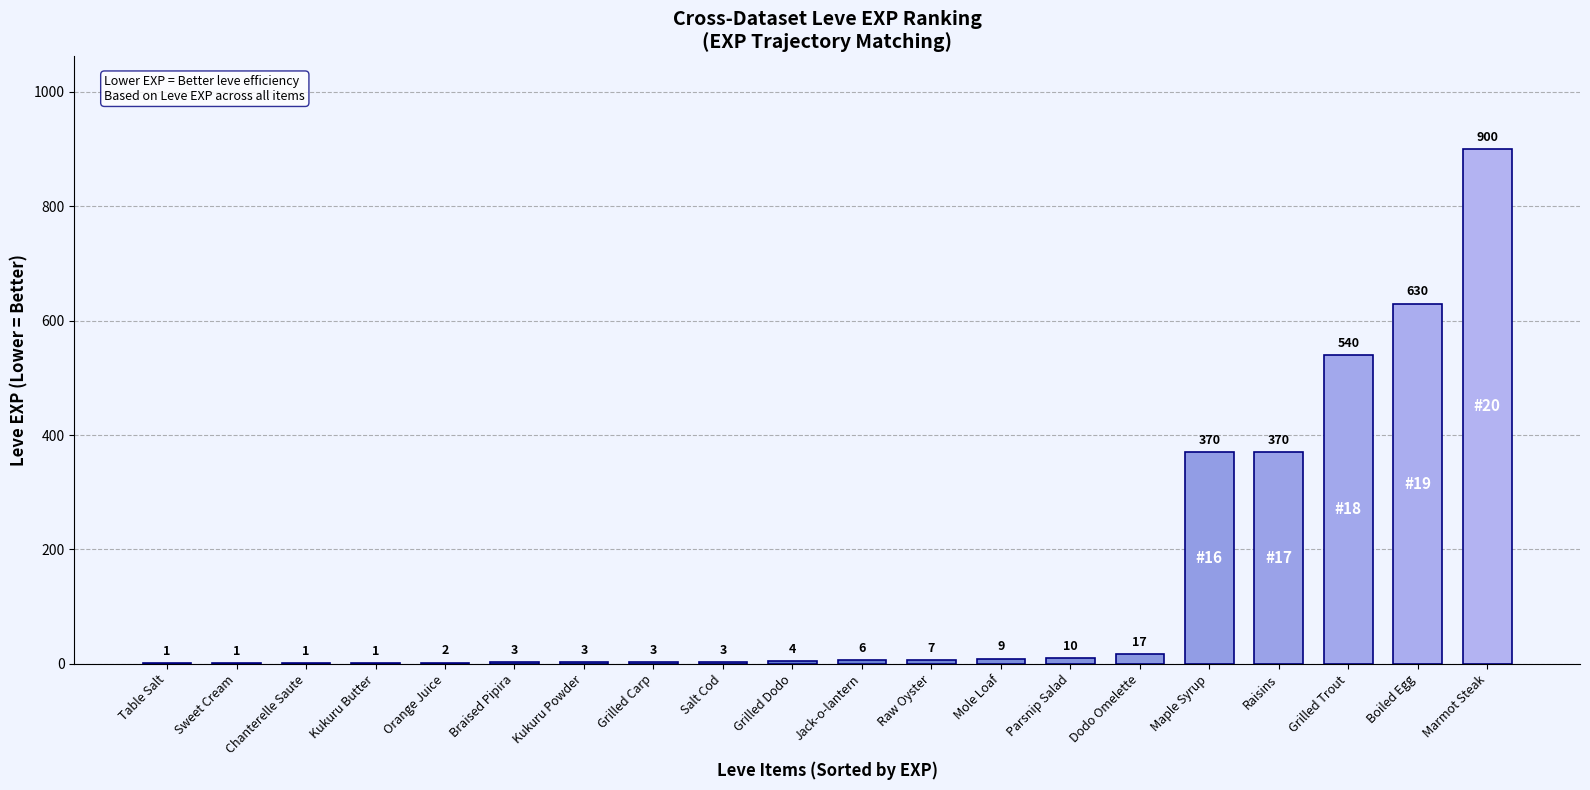

What is the sum of the values at Jack-o-lantern and Sweet Cream?

7